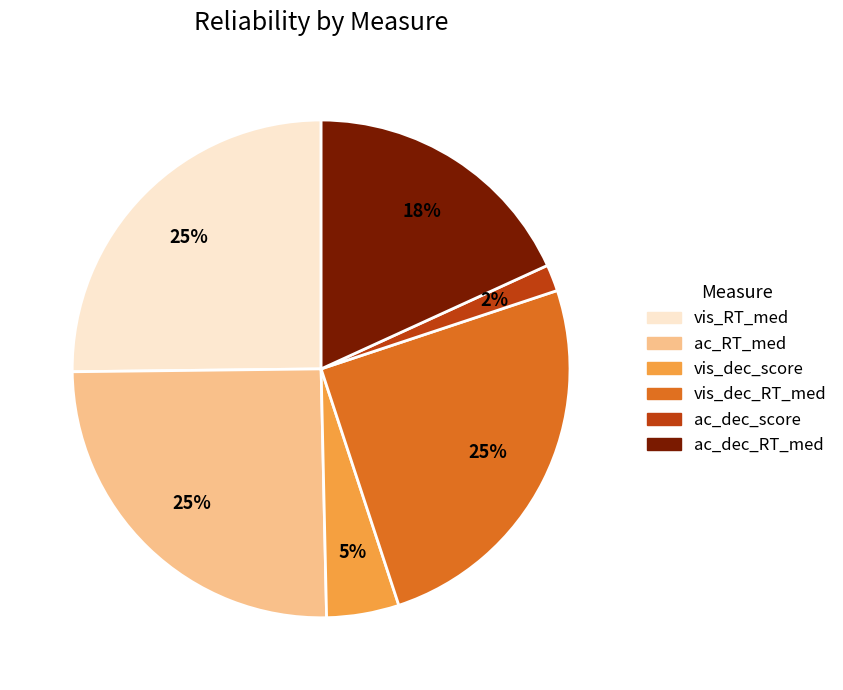

The vis_dec_RT_med slice represents 25% of the pie. True or false?

True